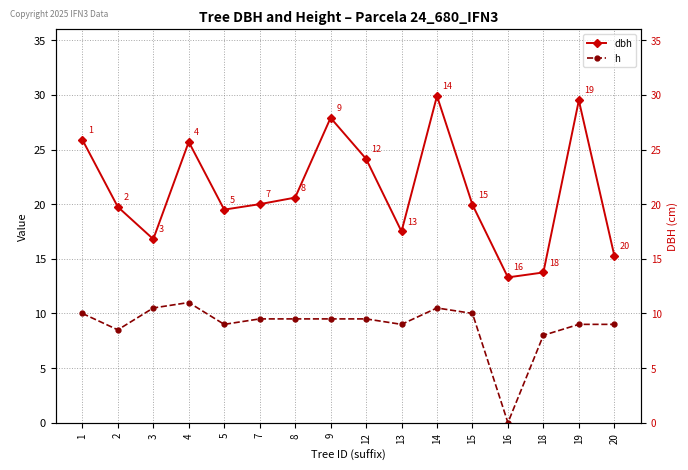

True or false: h and dbh intersect in this chart.

False